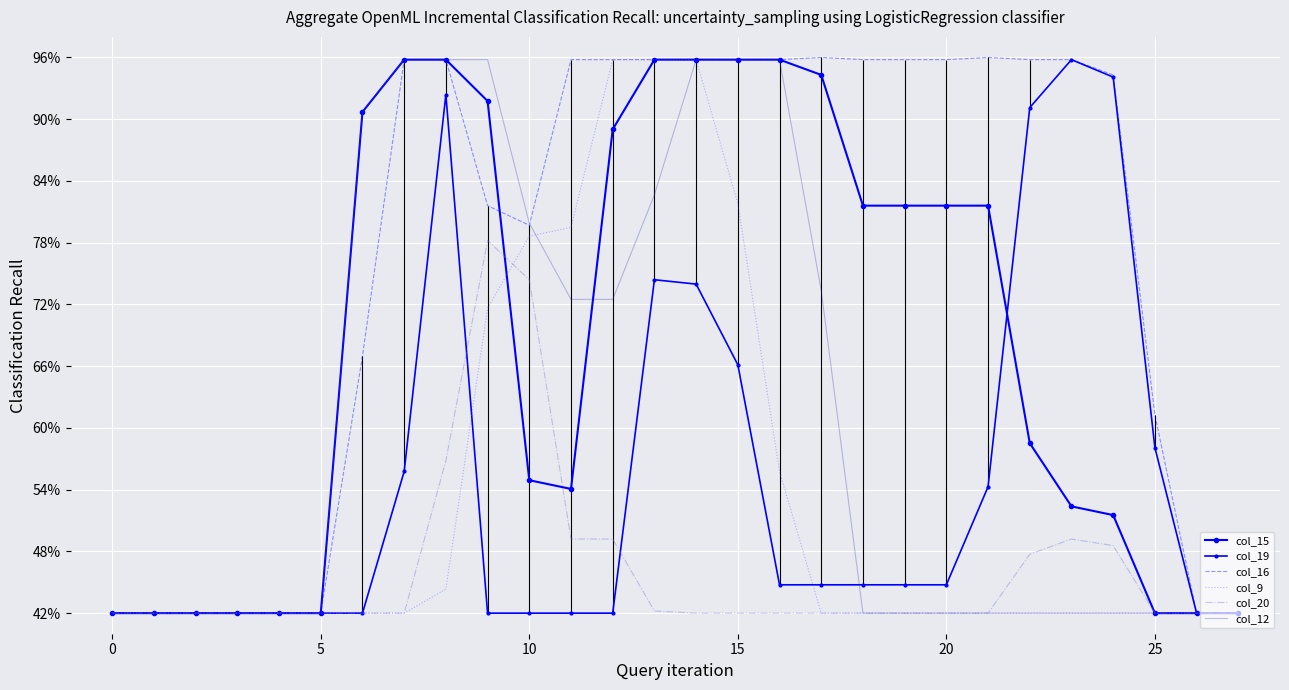

Which series has the largest range (max minus min)?

col_16